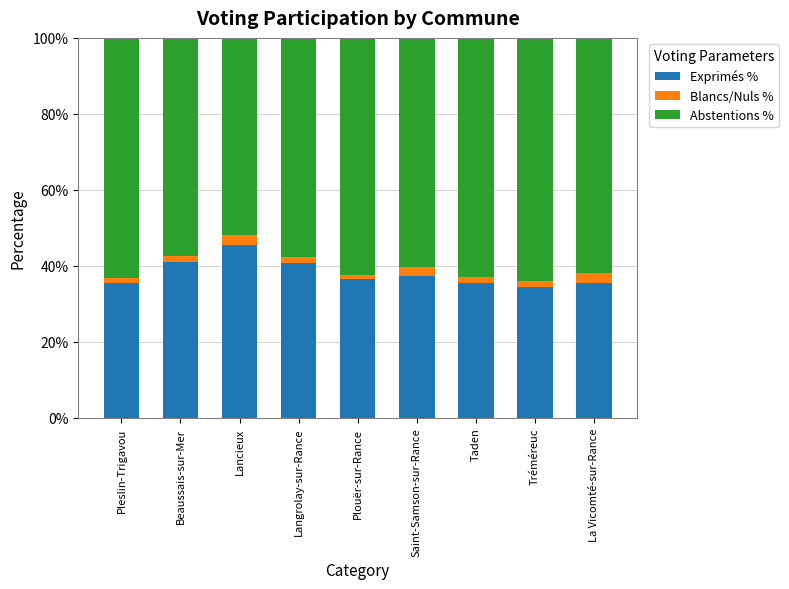

What is the approximate value of Exprimés % at Lancieux?

45.5